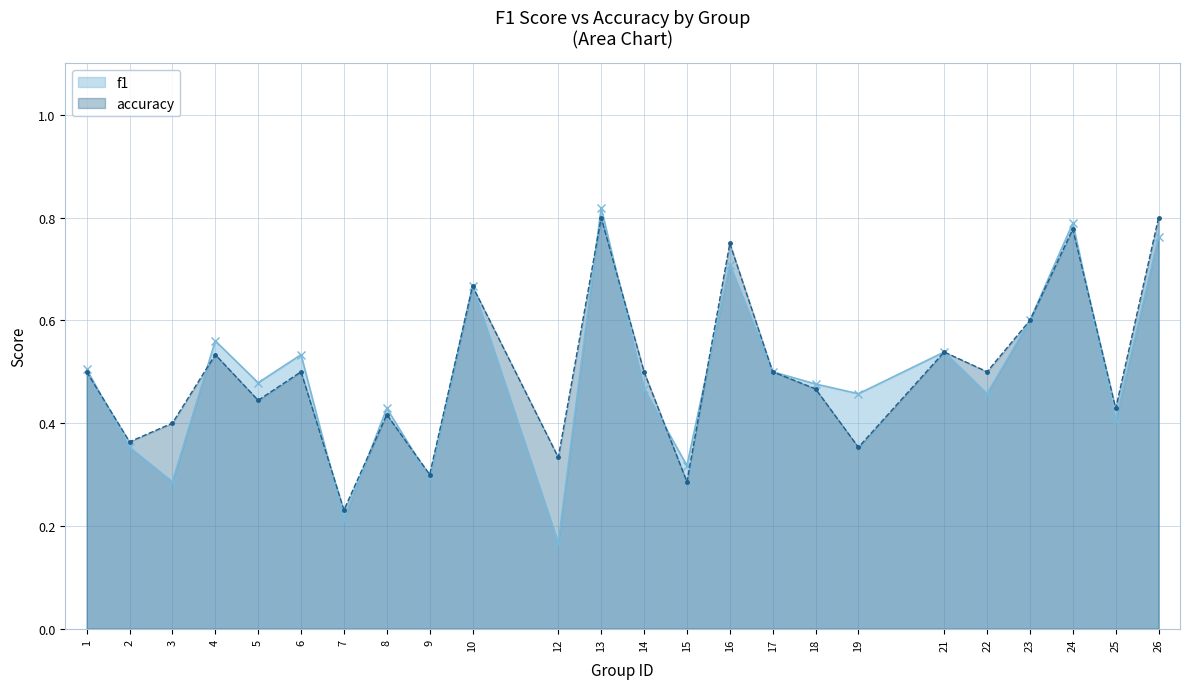

Which category has the highest value in the f1 series?

13